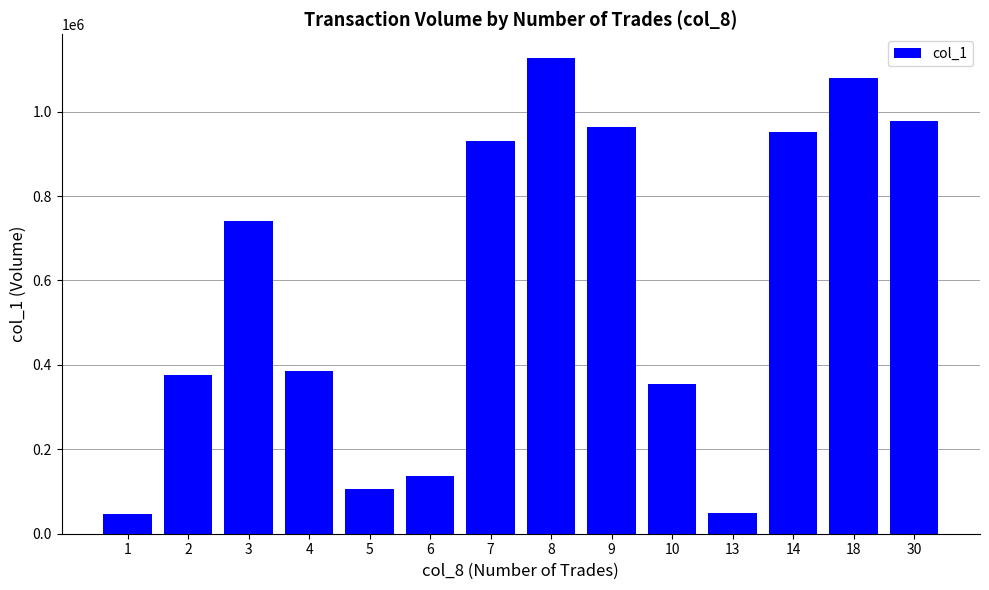

The value at 3 is 742000. True or false?

True